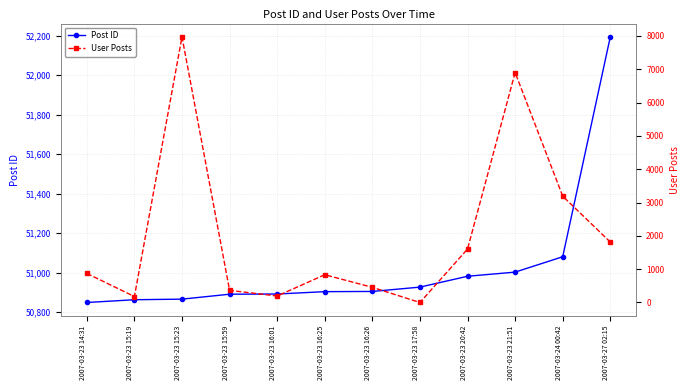

Which has a higher value, 2007-03-23 14:31 or 2007-03-23 17:58?

2007-03-23 17:58